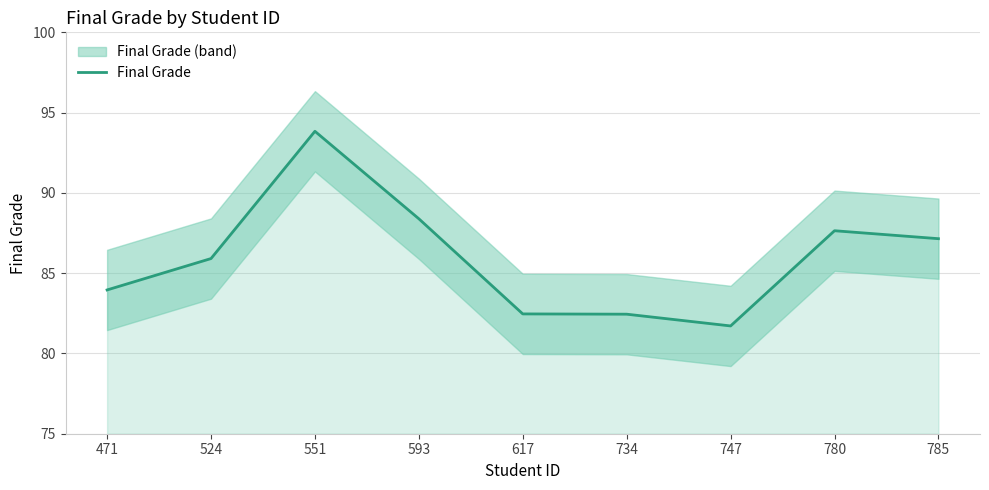

Reading right to left, list all the values displayed in this chart.

87.1	87.6	81.7	82.4	82.5	88.4	93.8	85.9	84.0